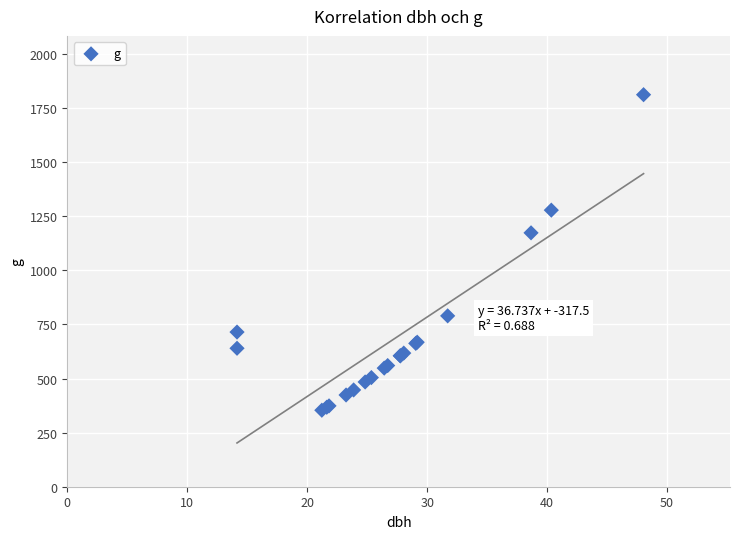

What Y value in the scatter plot is closest to 1082?

1173.7